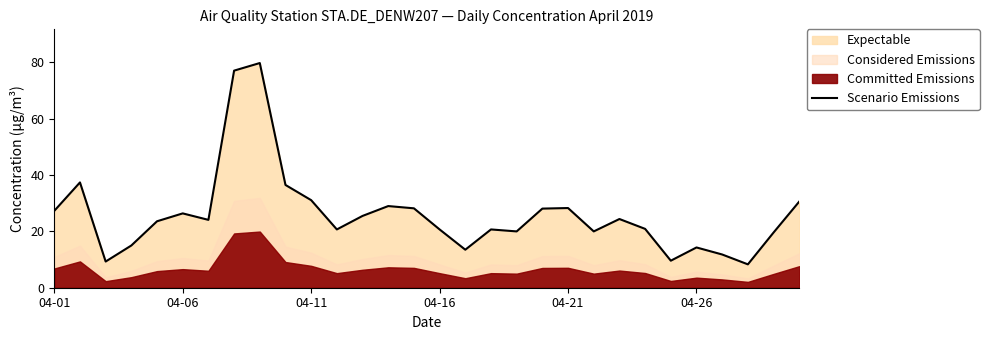

At which label does the data first exceed 24?

04-01